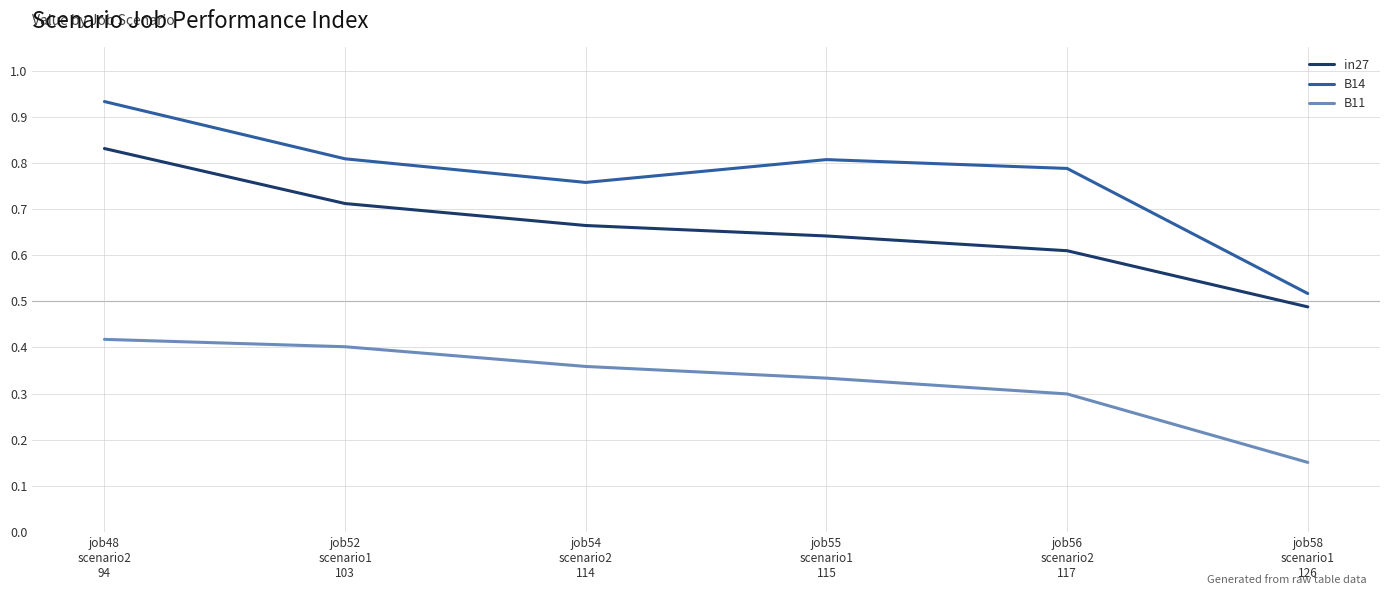

List the series in order of their overall mean, highest first.

B14, in27, B11